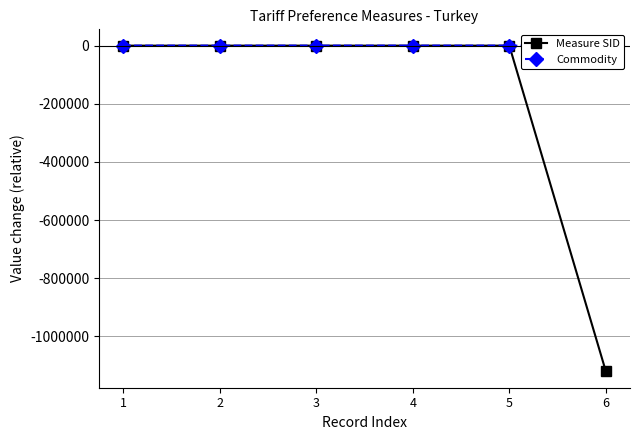

Between which two adjacent categories do Measure SID and Commodity first intersect?

3 and 4